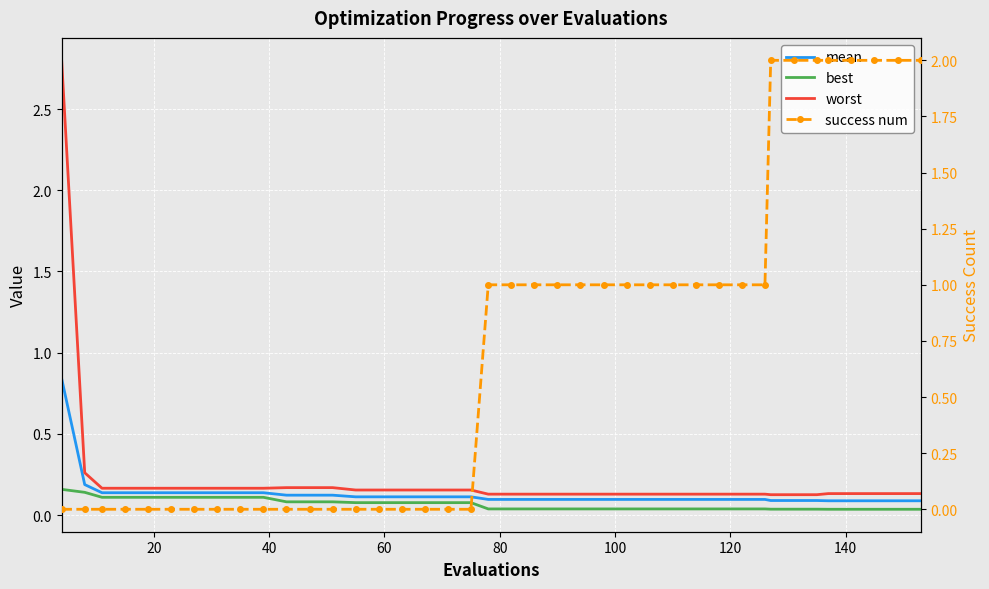

What is the sum of the mean values at 0 and 36?

0.9